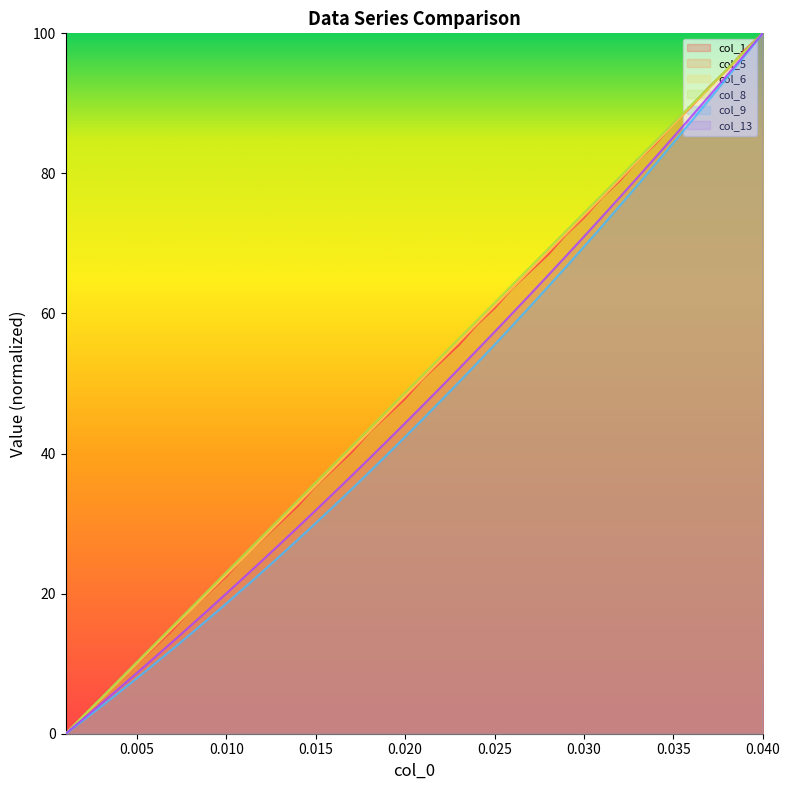

Which series has the widest spread of values?

col_1